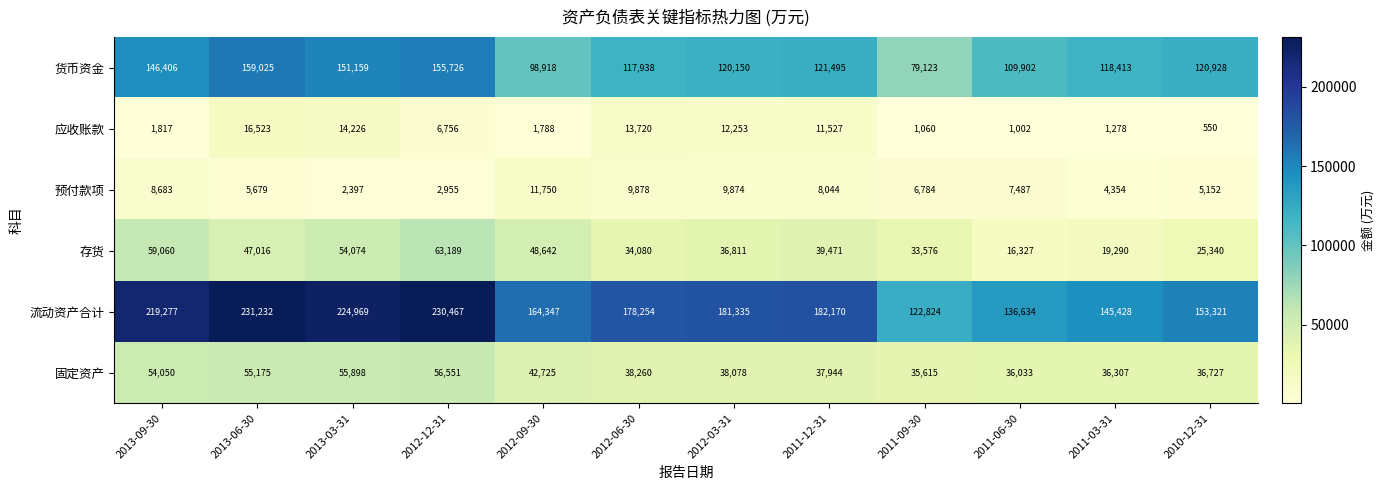

Between 2013-06-30 and 2011-03-31, which series saw the biggest shift?

流动资产合计